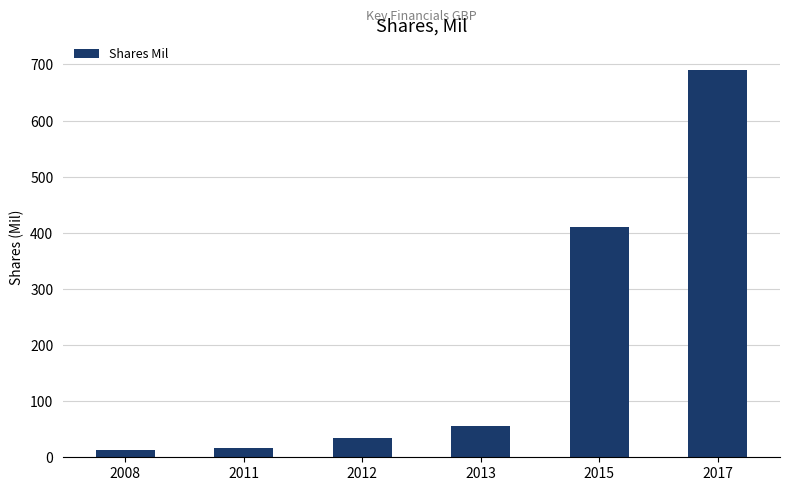

What is the sum of the values at 2011 and 2013?

71